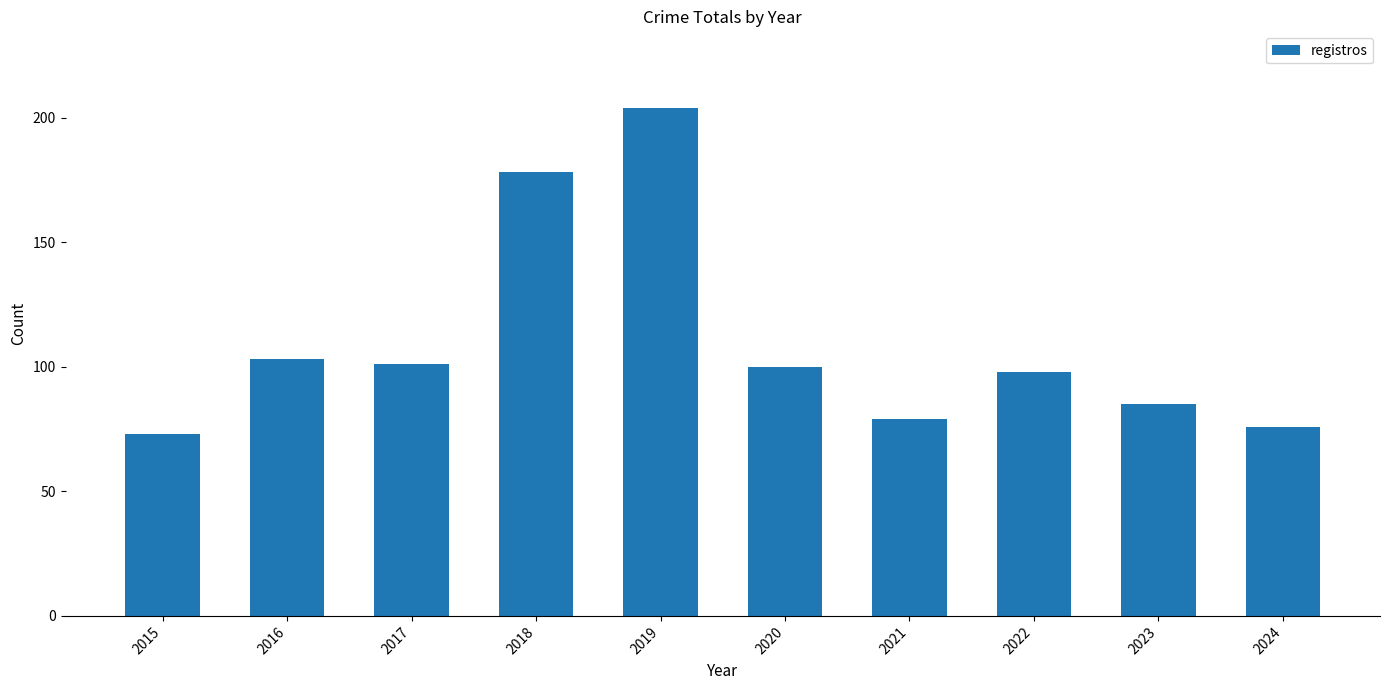

What is the value of the 5th bar from the left?

204